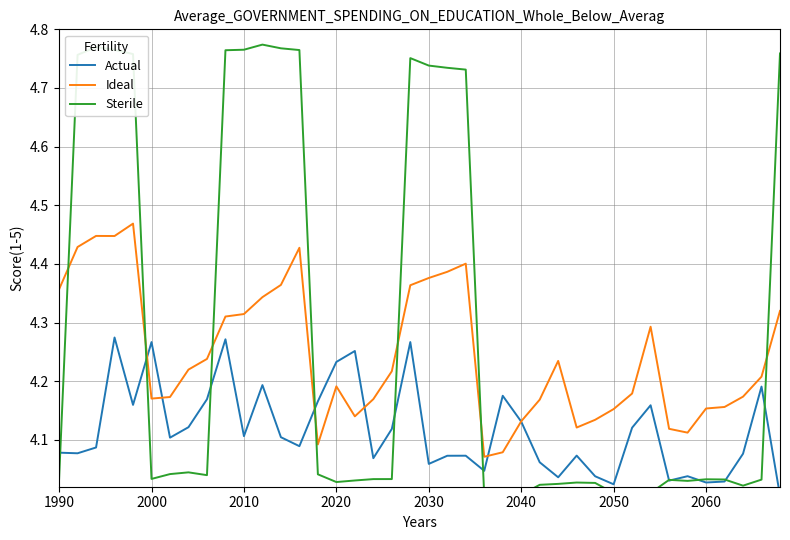

How many categories are shown in the chart?

40